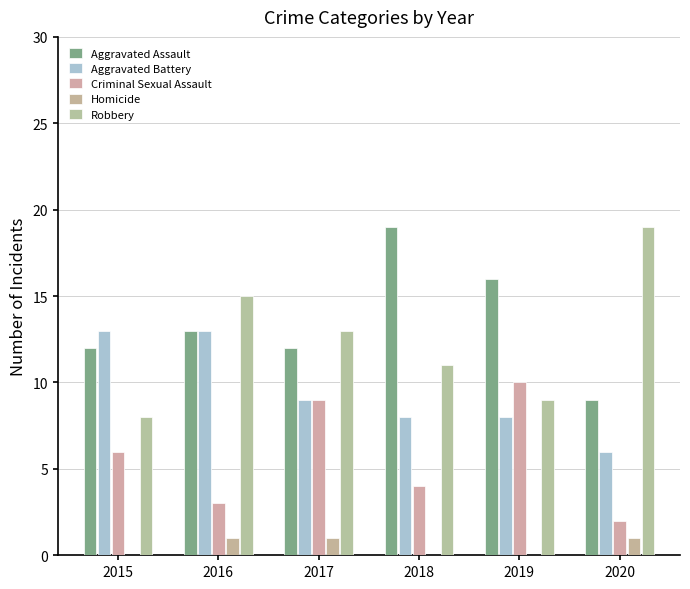

Which category has the highest value across all series?

2018